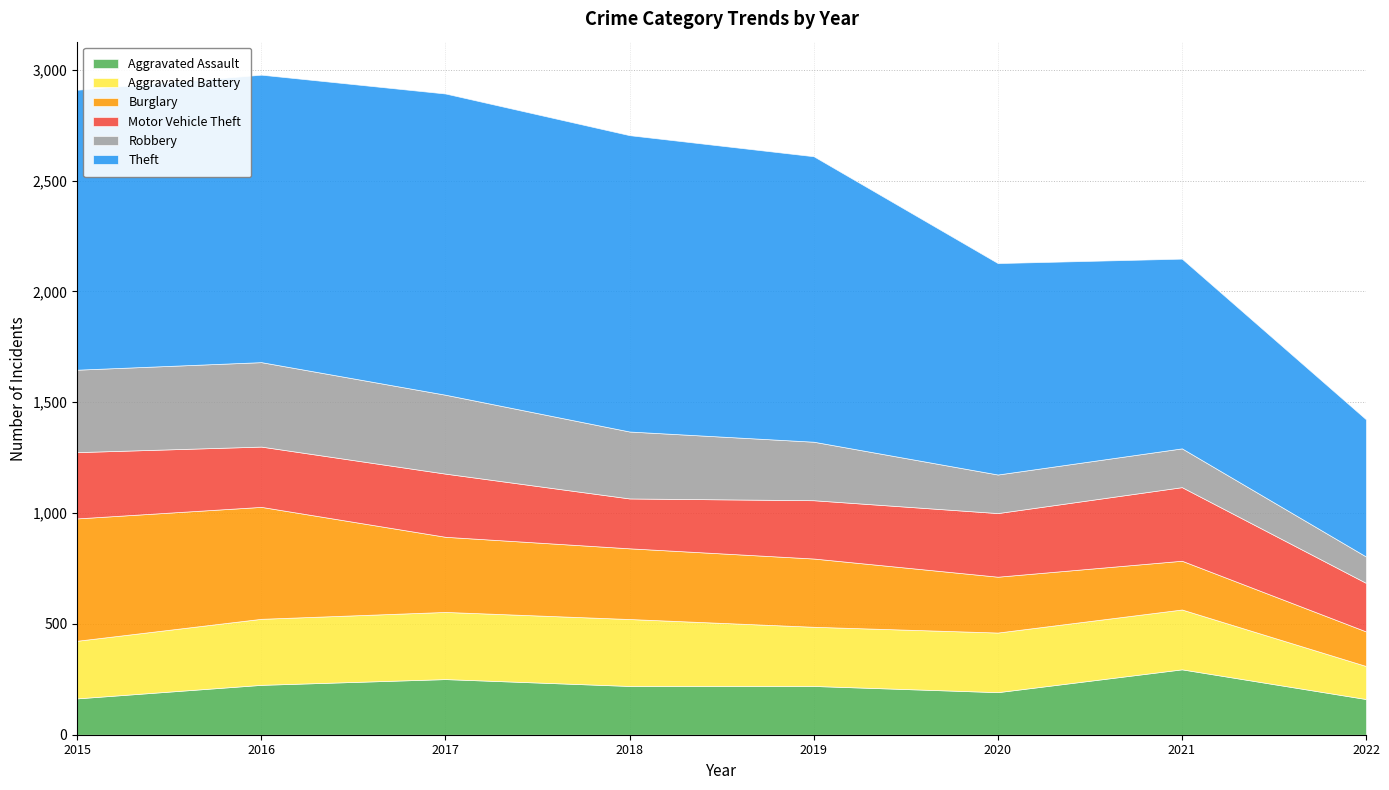

Does the chart have visible grid lines?

Yes